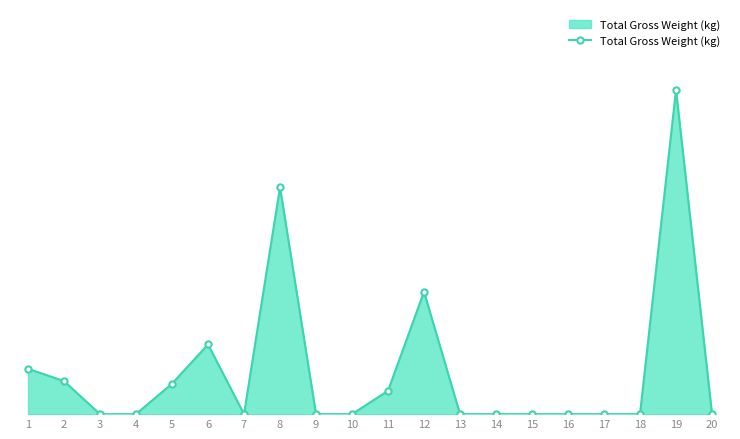

Which has a higher value, 16 or 7?

16